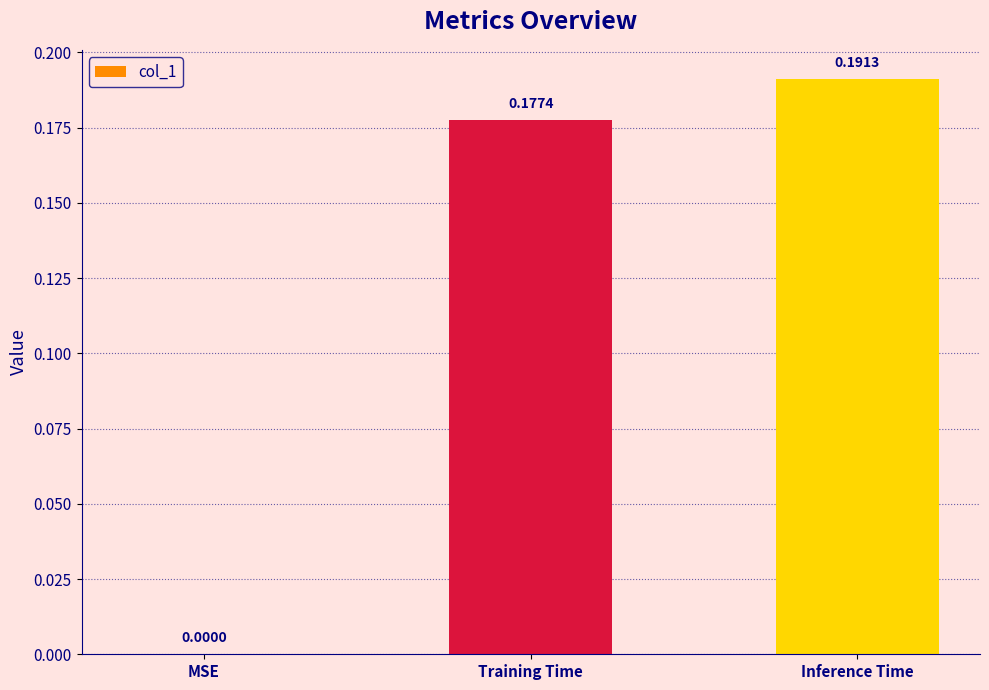

Are the bars horizontal?

No